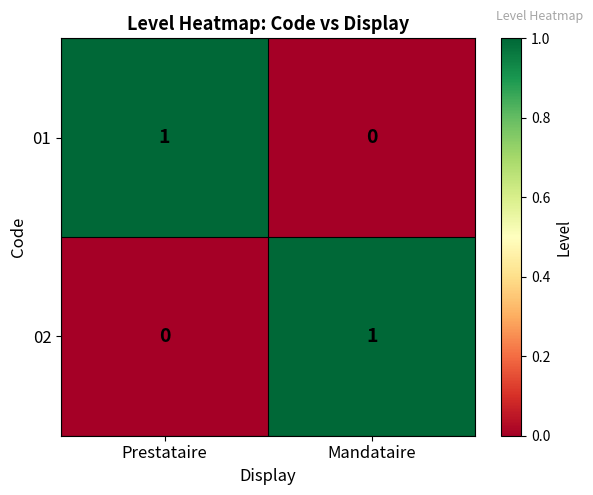

Which category has the lowest value in the 02 series?

Prestataire